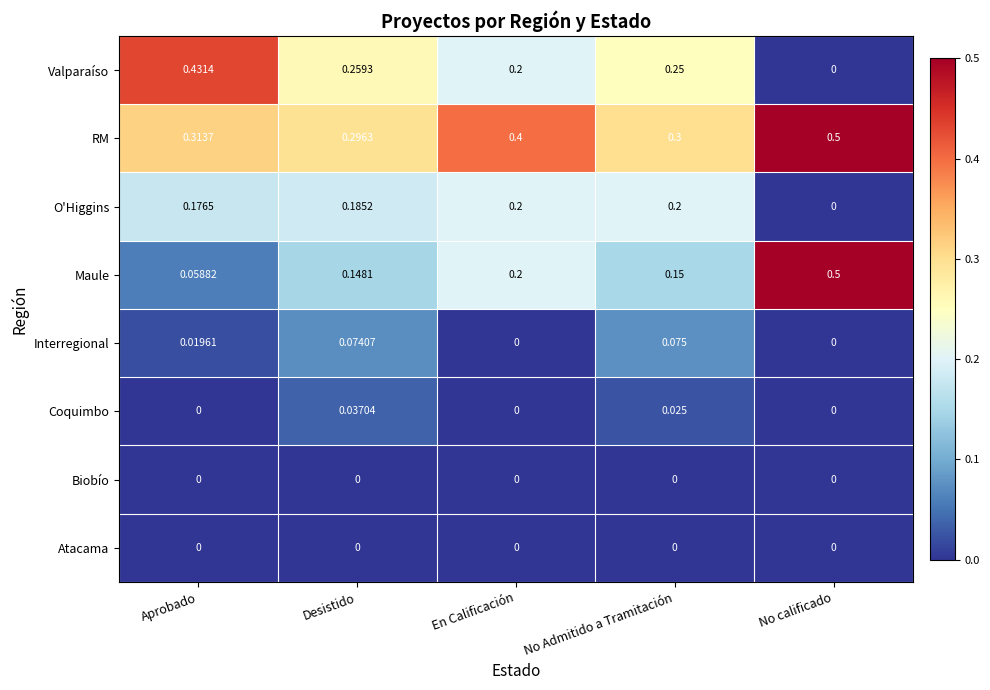

List the labels in order of RM value, largest first.

No calificado, En Calificación, Aprobado, No Admitido a Tramitación, Desistido